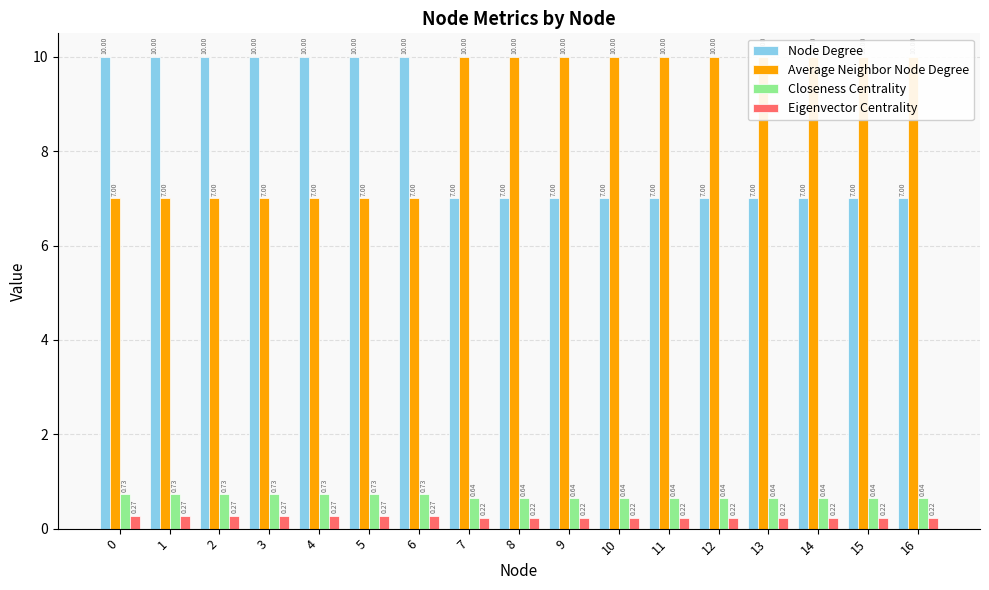

What is the maximum value shown in the chart?

10.0